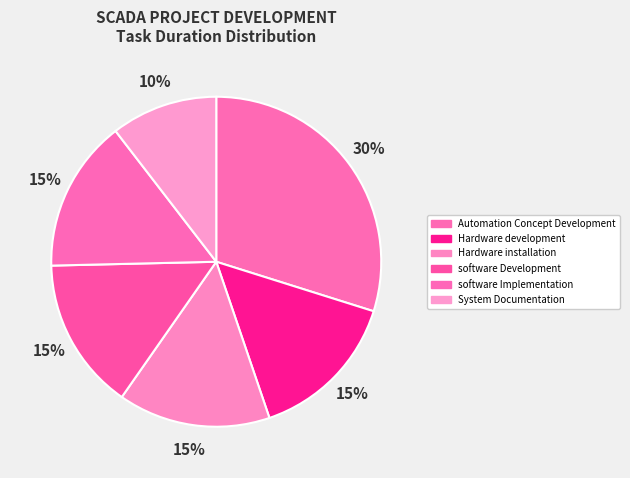

What percentage is the software Implementation slice, to the nearest percent?

15%